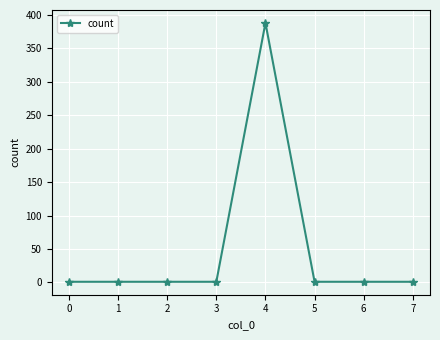

The chart shows a value of 1 at 0. True or false?

True